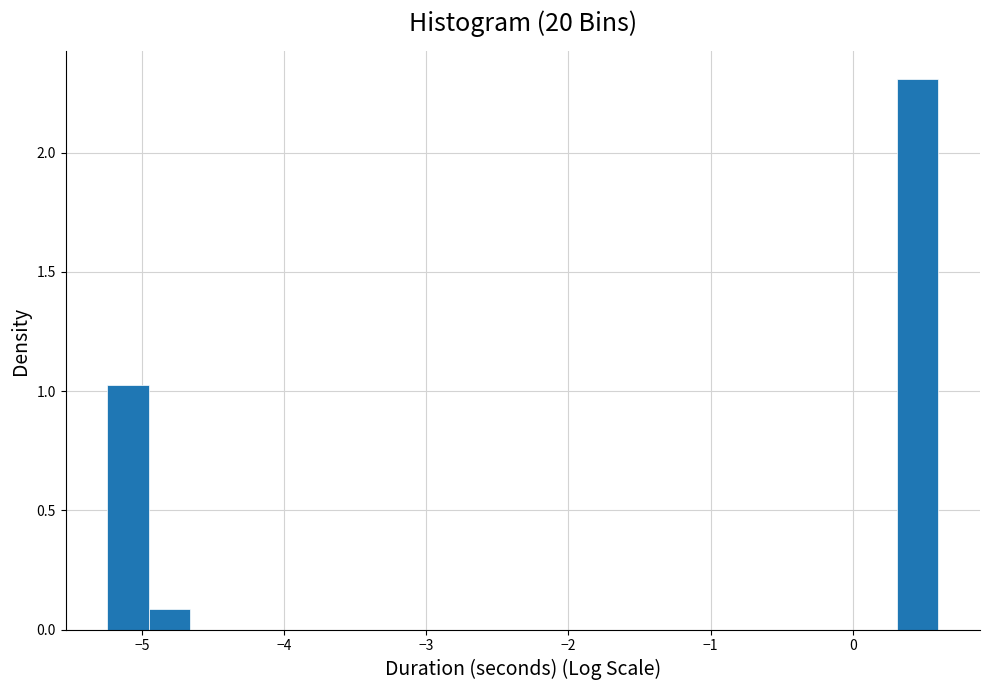

Read against the x-axis, roughly where is the centre of the tallest bar?

0.5